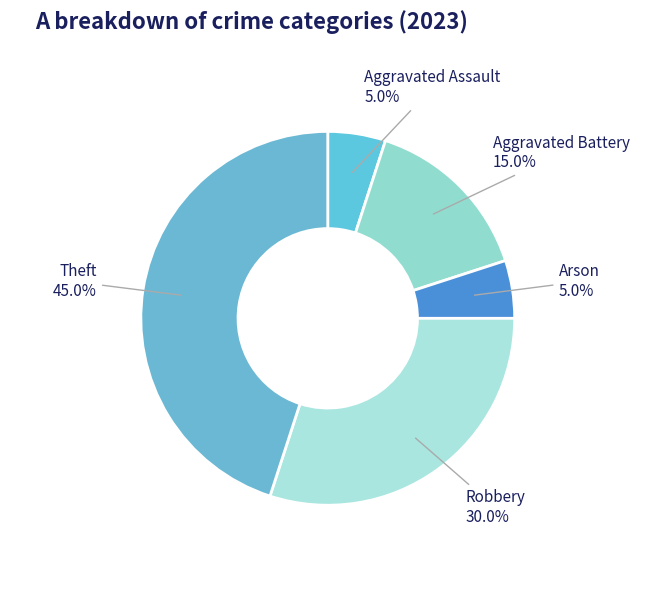

How many segments does this pie chart have?

5